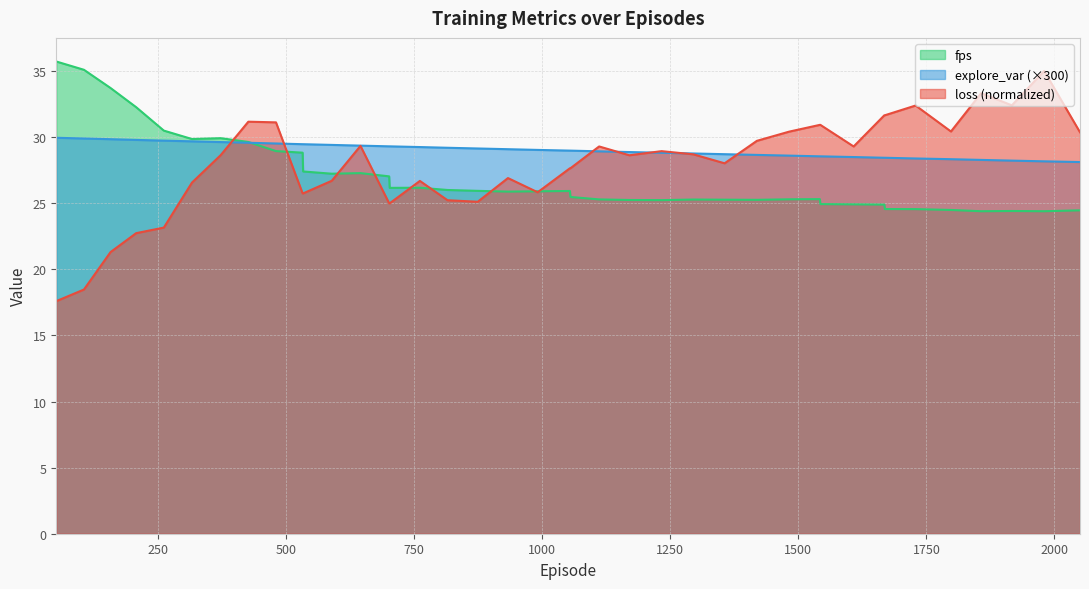

Where is the first local maximum for fps?

372